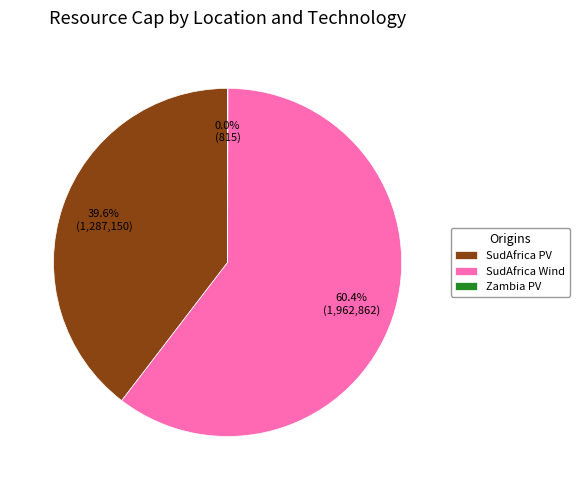

Which category has the biggest portion of the pie?

SudAfrica Wind